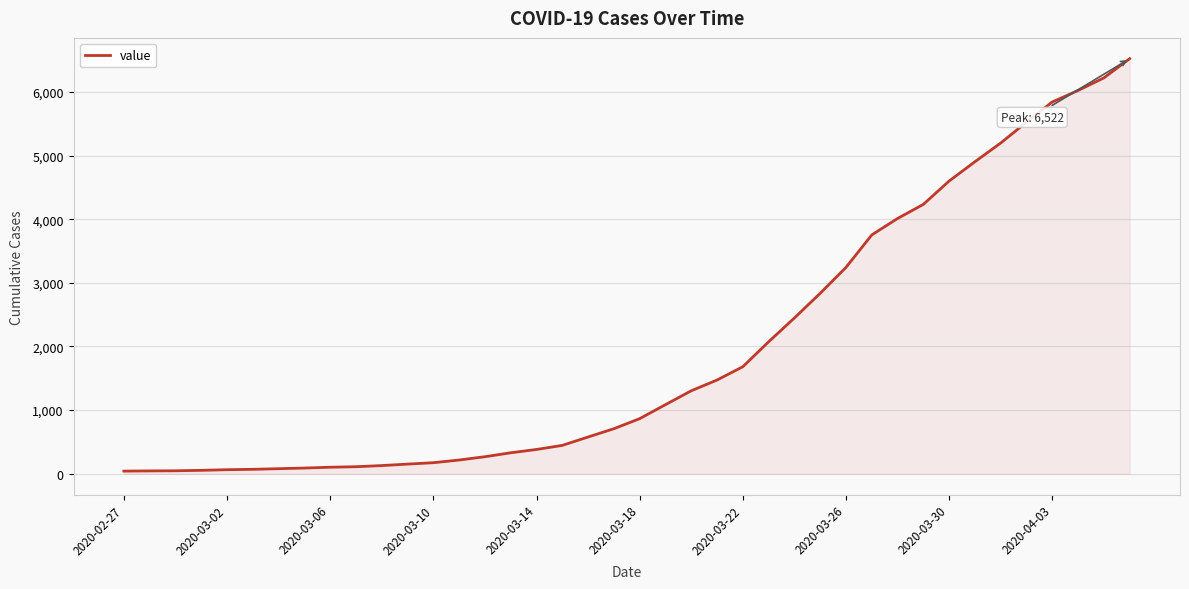

Does the chart have visible grid lines?

Yes